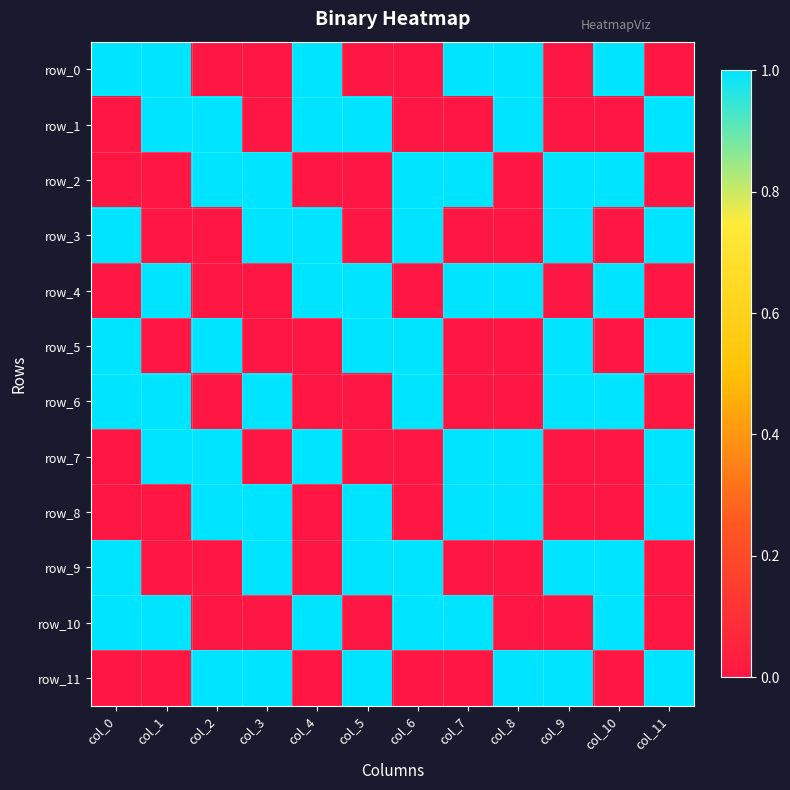

Reading left to right, extract all data points from this chart.

row_0: 1	1	0	0	1	0	0	1	1	0	1	0
row_1: 0	1	1	0	1	1	0	0	1	0	0	1
row_2: 0	0	1	1	0	0	1	1	0	1	1	0
row_3: 1	0	0	1	1	0	1	0	0	1	0	1
row_4: 0	1	0	0	1	1	0	1	1	0	1	0
row_5: 1	0	1	0	0	1	1	0	0	1	0	1
row_6: 1	1	0	1	0	0	1	0	0	1	1	0
row_7: 0	1	1	0	1	0	0	1	1	0	0	1
row_8: 0	0	1	1	0	1	0	1	1	0	0	1
row_9: 1	0	0	1	0	1	1	0	0	1	1	0
row_10: 1	1	0	0	1	0	1	1	0	0	1	0
row_11: 0	0	1	1	0	1	0	0	1	1	0	1